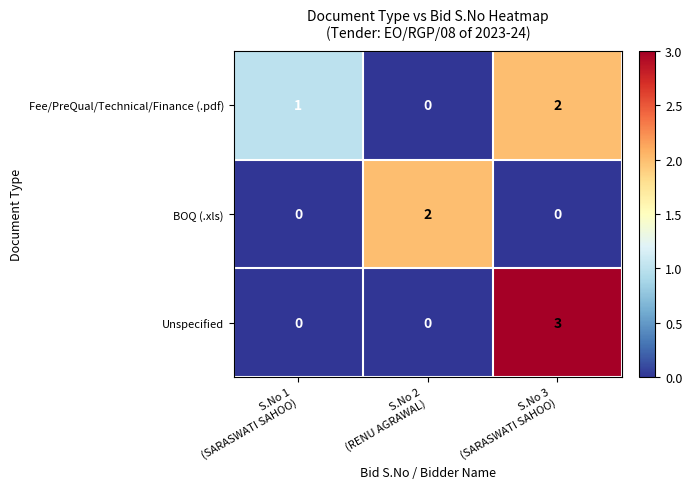

Reading right to left, extract all data points from this chart.

Fee/PreQual/Technical/Finance (.pdf): 2	0	1
BOQ (.xls): 0	2	0
Unspecified: 3	0	0